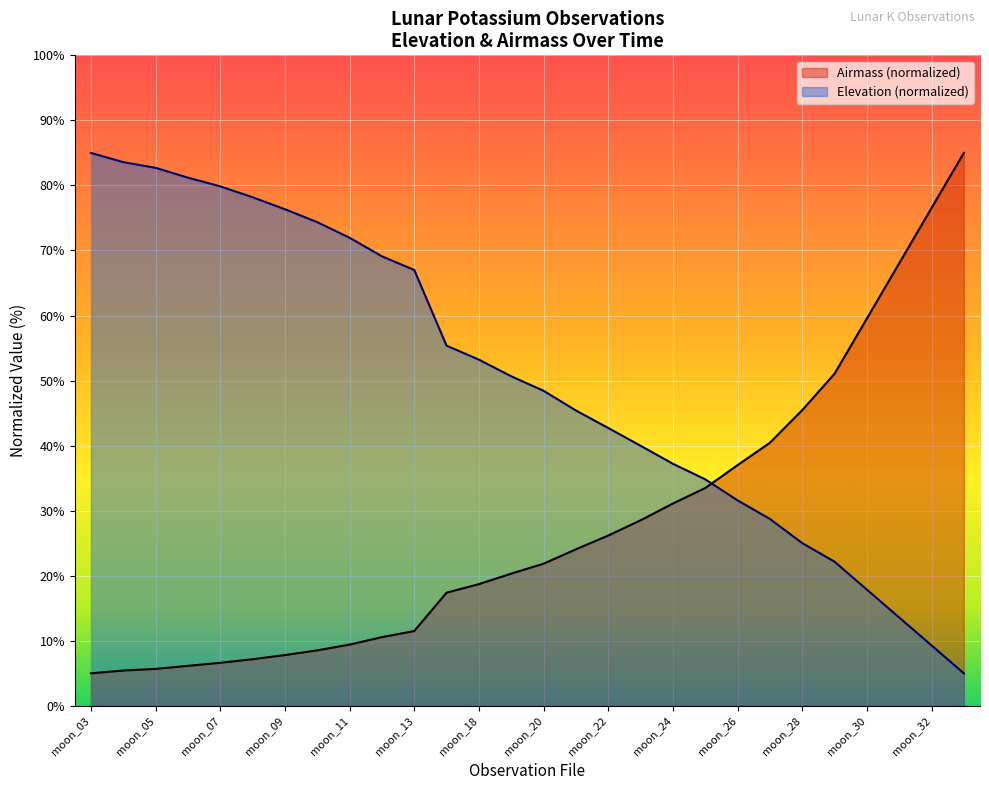

What is the ratio of the value at moon_31 to the value at moon_30?

0.8